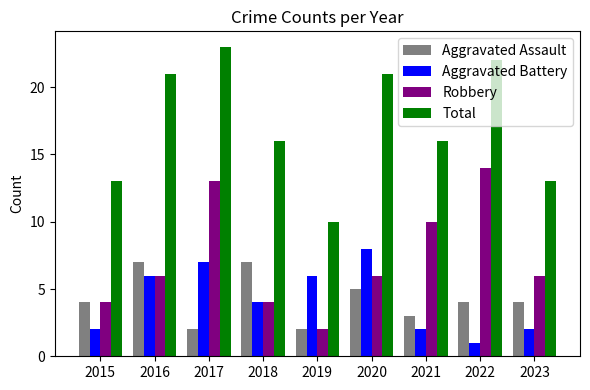

What is the average value of the Aggravated Battery series?

4